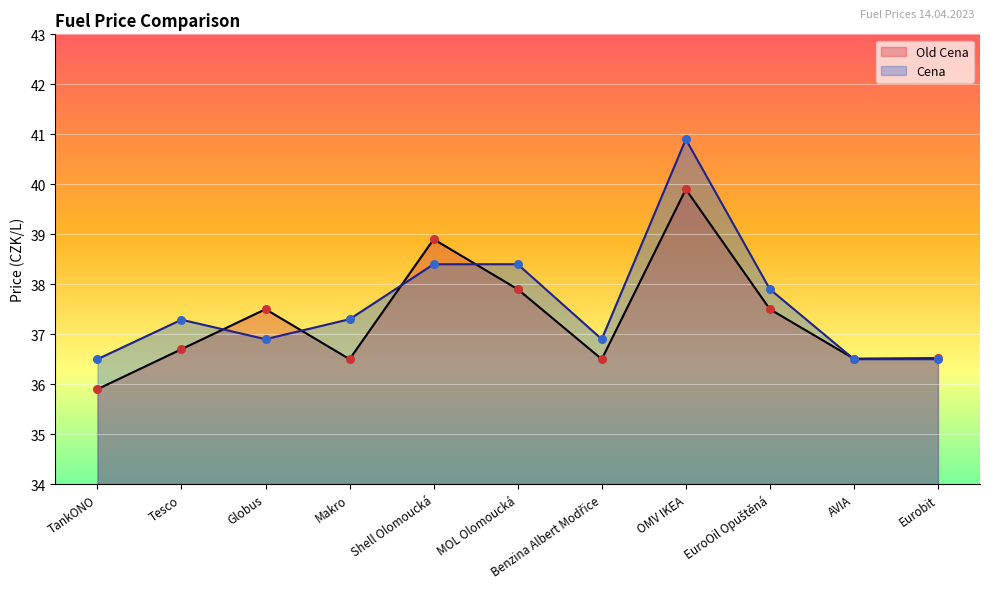

What are all the series names shown in the legend?

Old Cena, Cena